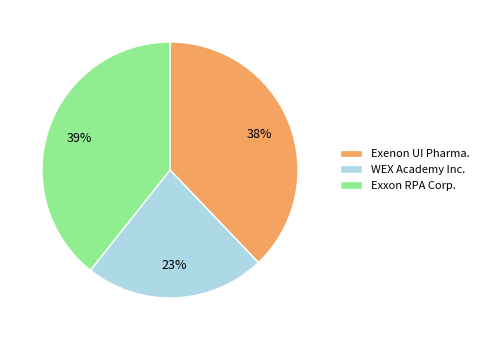

Combined, do Exxon RPA Corp. and WEX Academy Inc. account for over 50%?

Yes